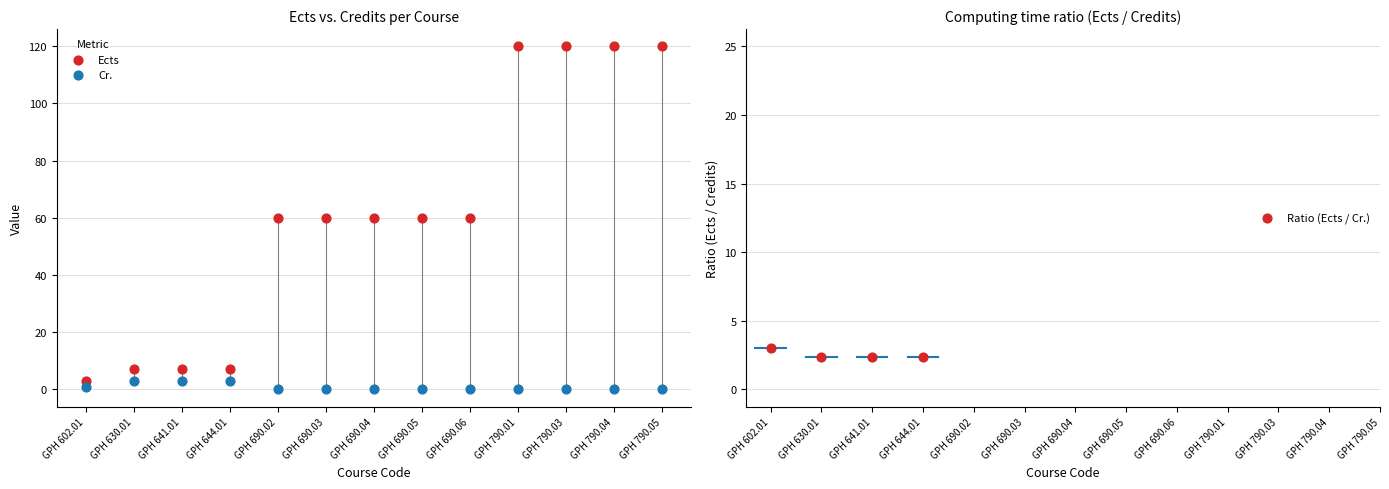

What are all the series names shown in the legend?

Ects, Cr.